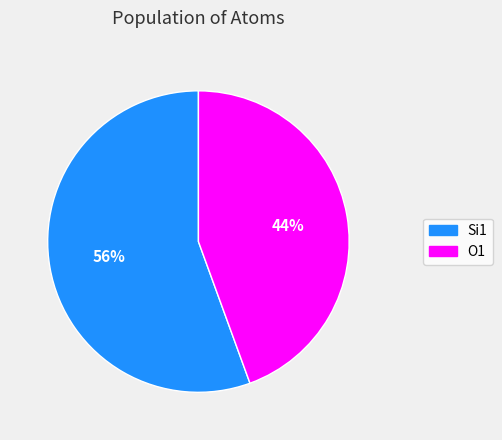

To the nearest percent, what is the combined percentage of Si1 and O1?

100%